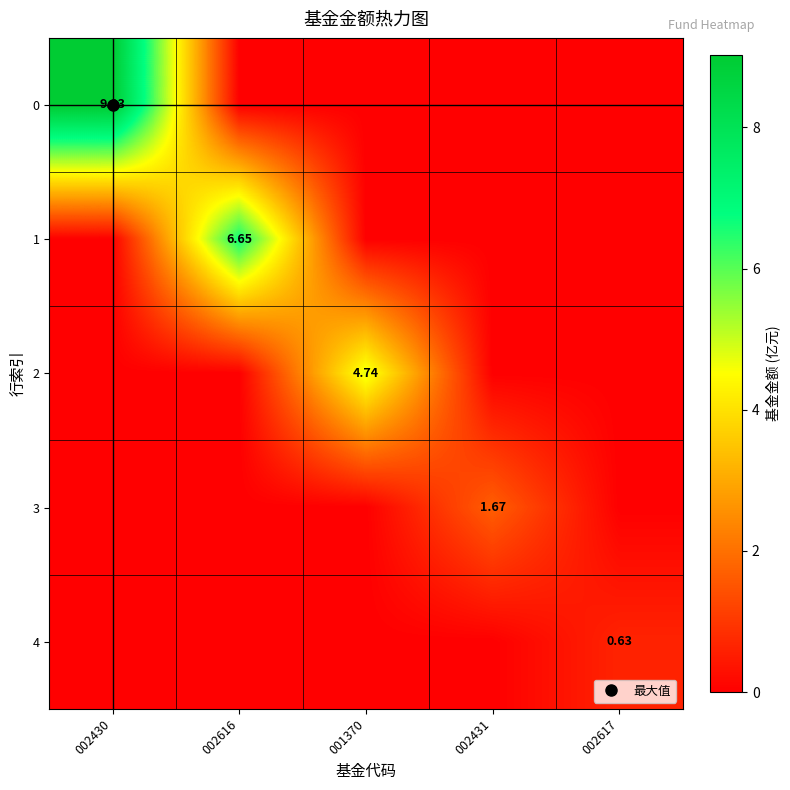

What is the total value across all series at 002430?

9.0